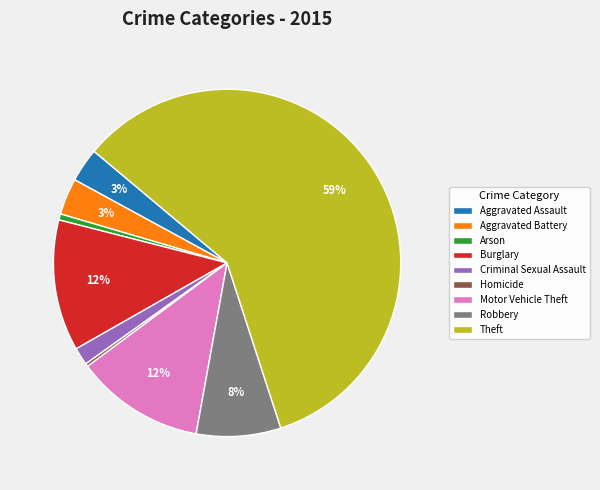

Does Theft represent more than half of the total?

Yes